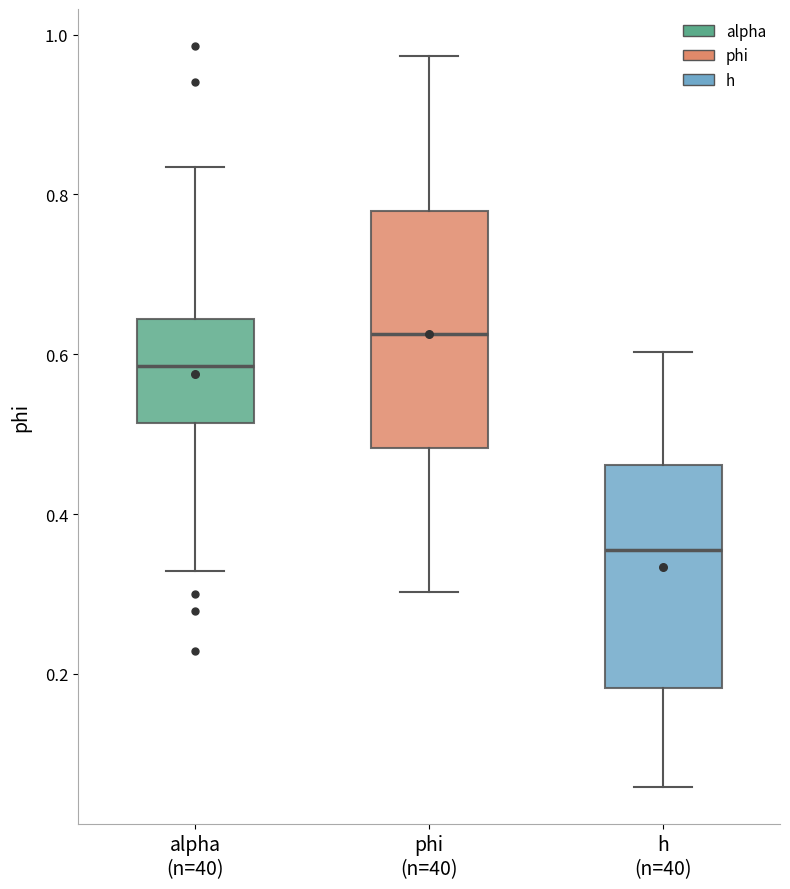

Which box has the highest median line?

phi (n=40)